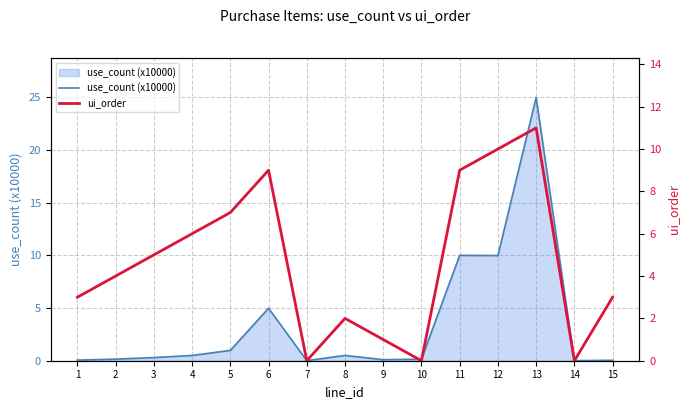

Where is the first local maximum for use_count (x10000)?

6